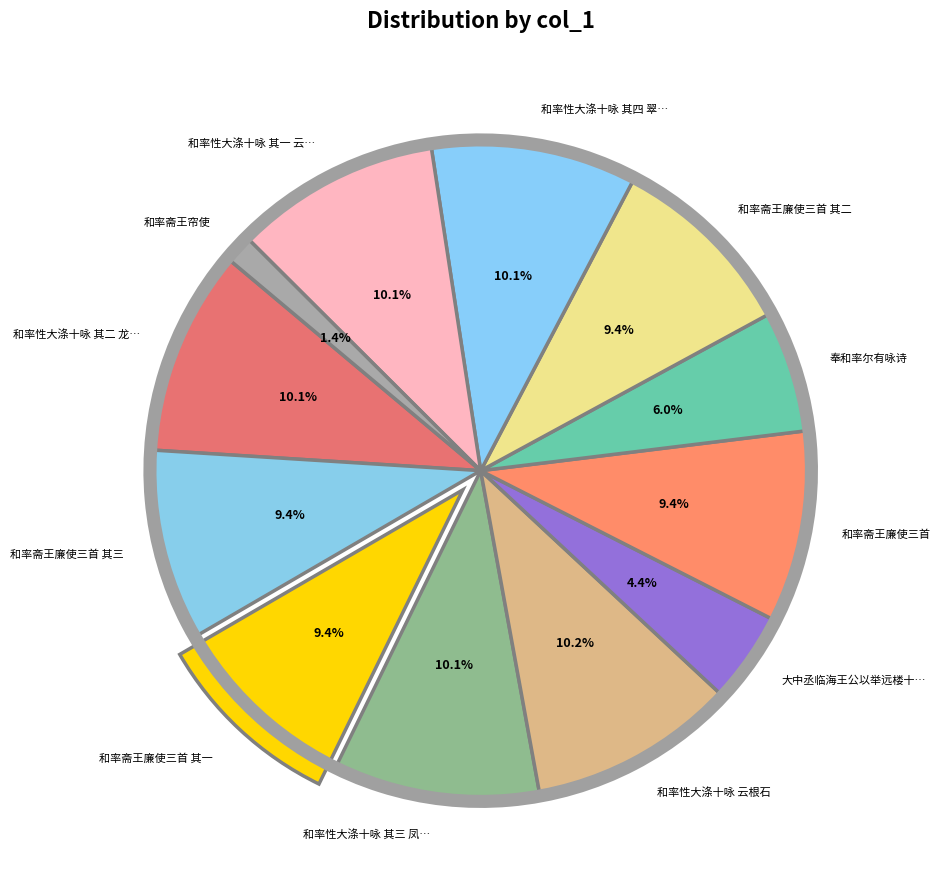

Count the number of slices in the pie.

12